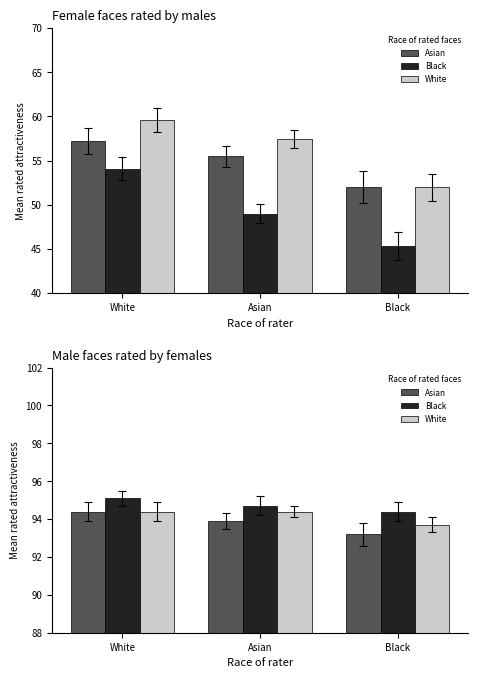

What is the label of the 2nd bar from the left?

Asian